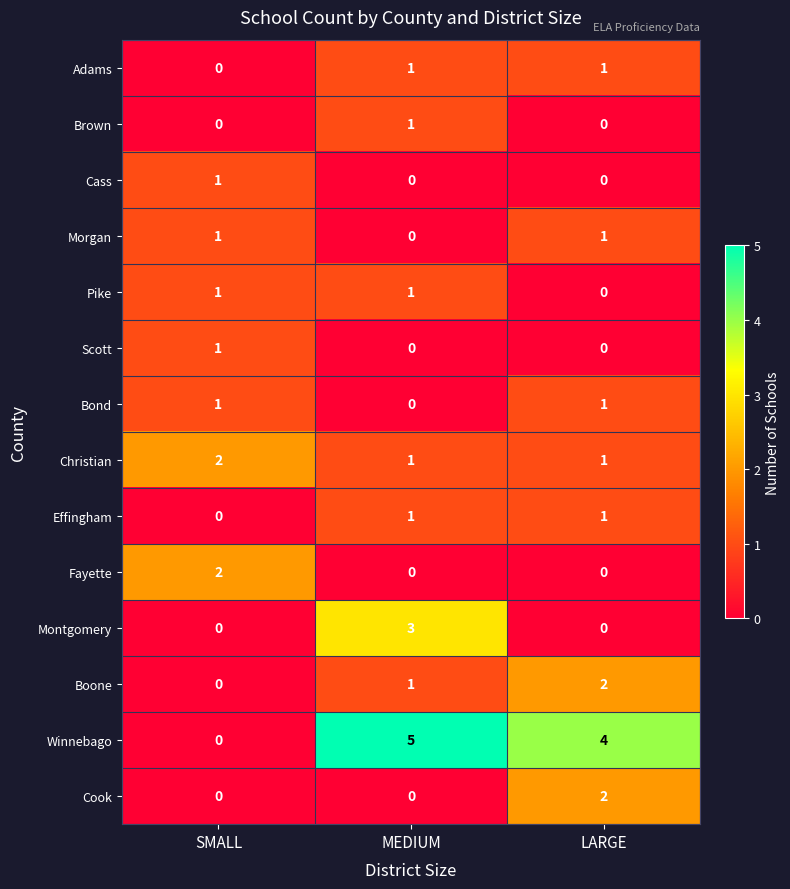

Count the Adams values in the range 0 to 1.

3